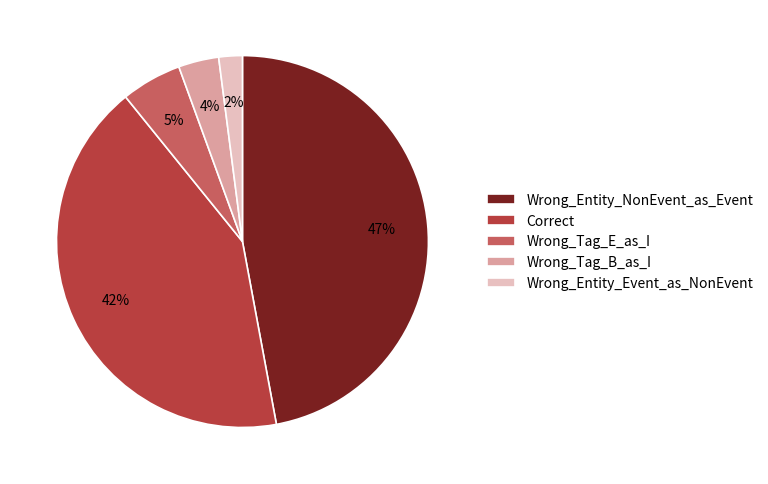

Is there a majority slice in this chart?

No